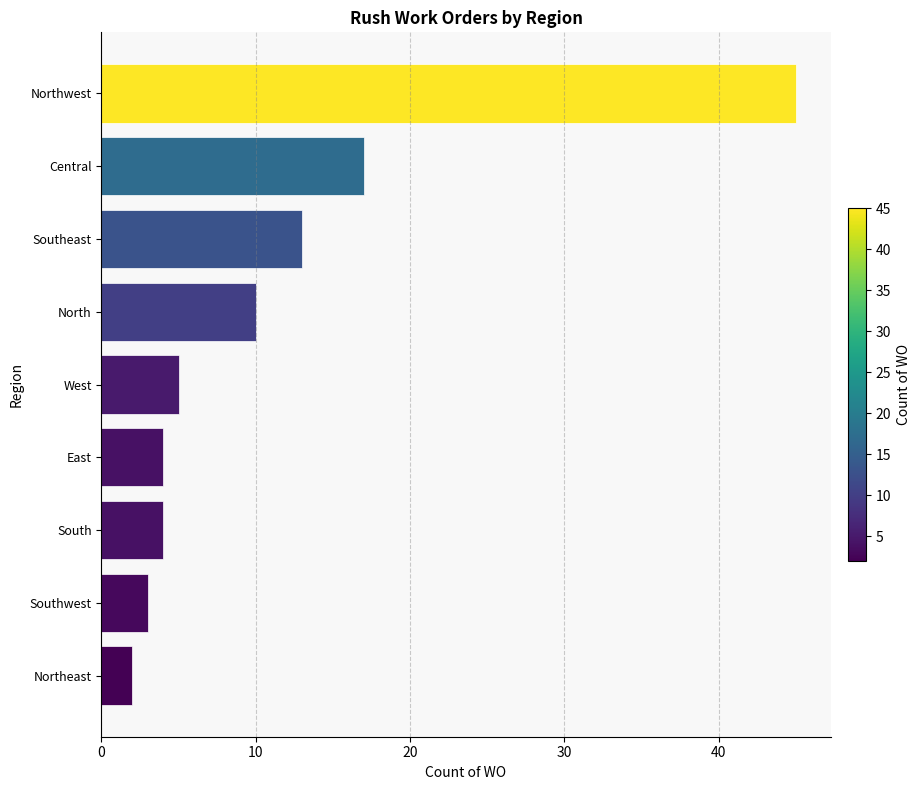

At which label is the value closest to 23?

Central